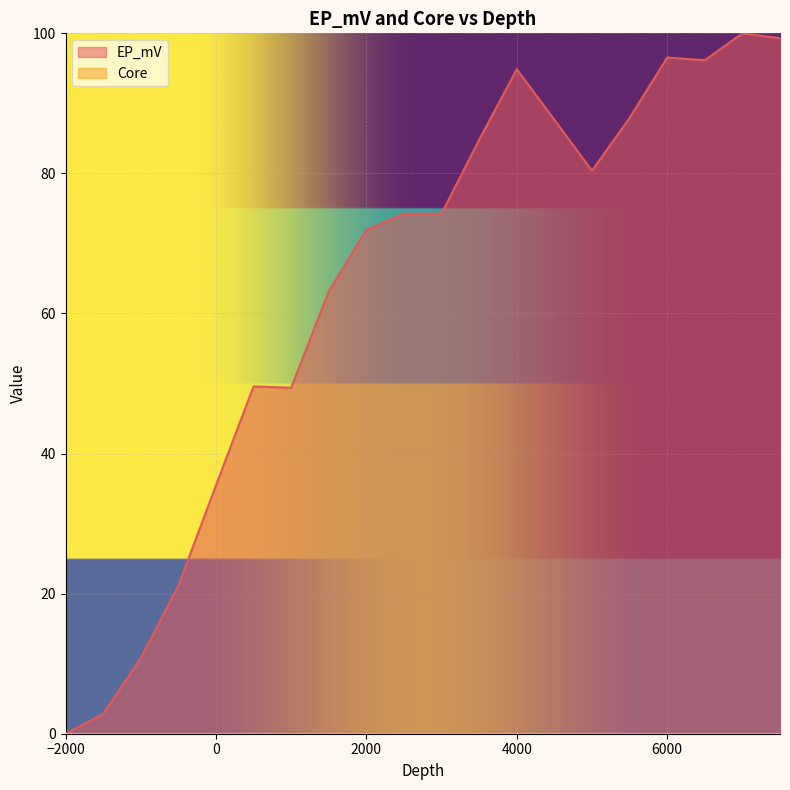

Where does the data first go above 74?

2500